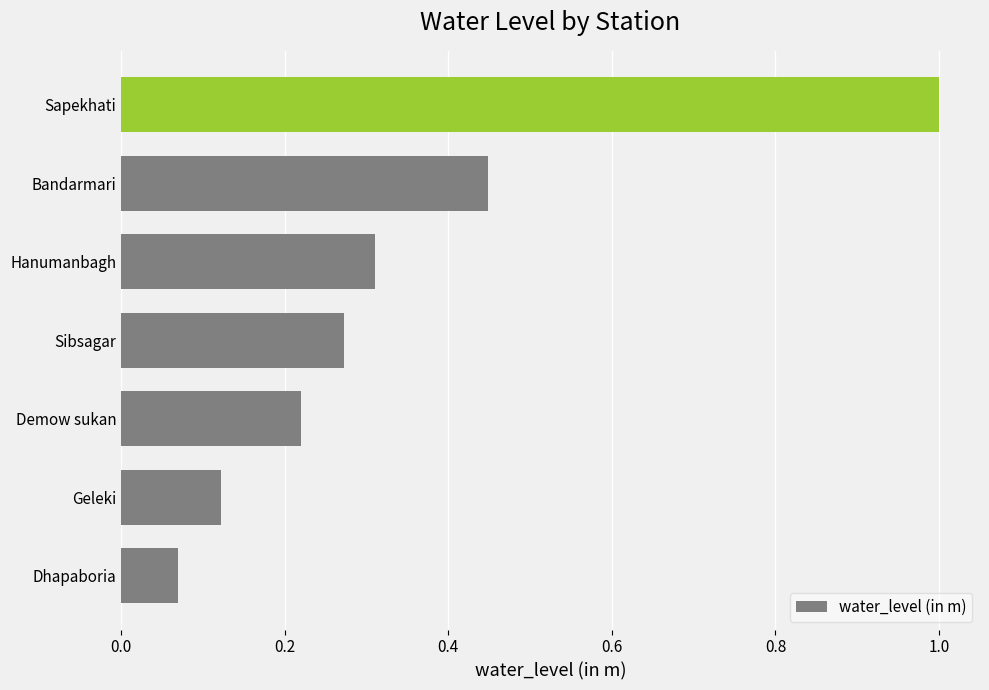

What is the difference between the maximum and minimum values?

0.9